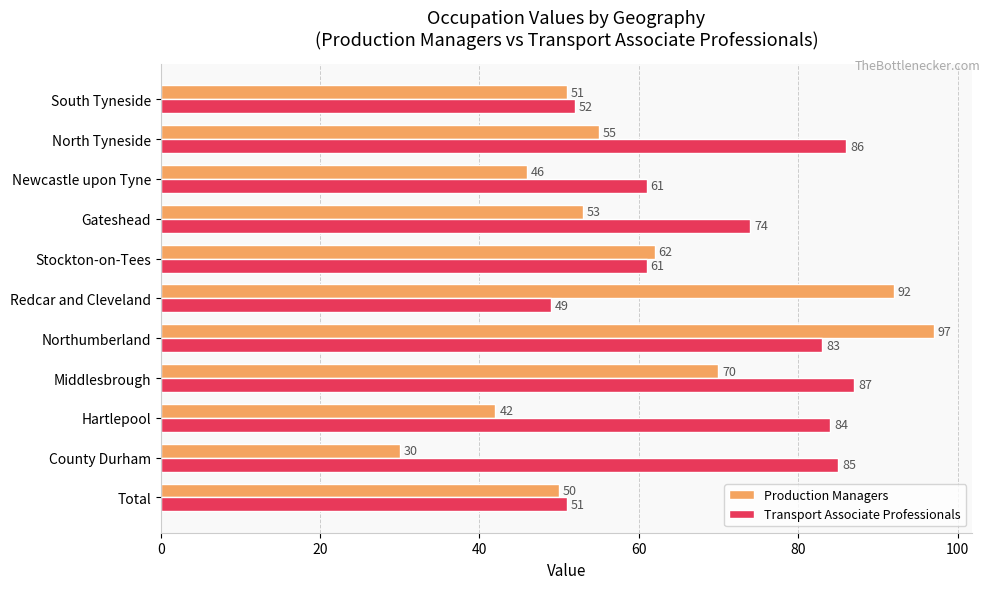

What is the highest value of the Transport Associate Professionals series?

87